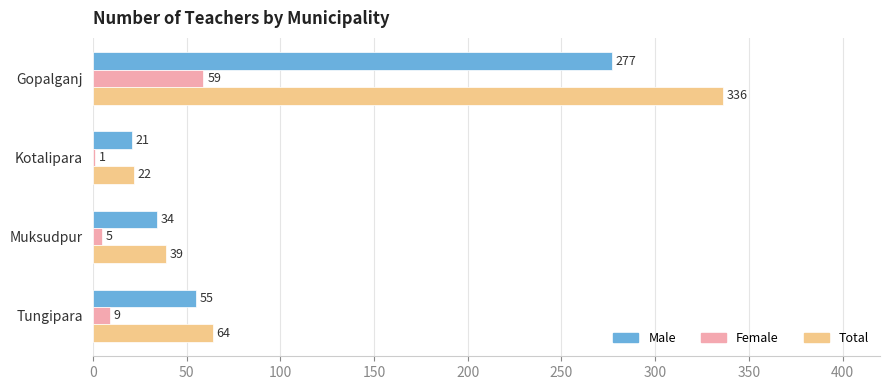

What is the total value across all series at Muksudpur?

78